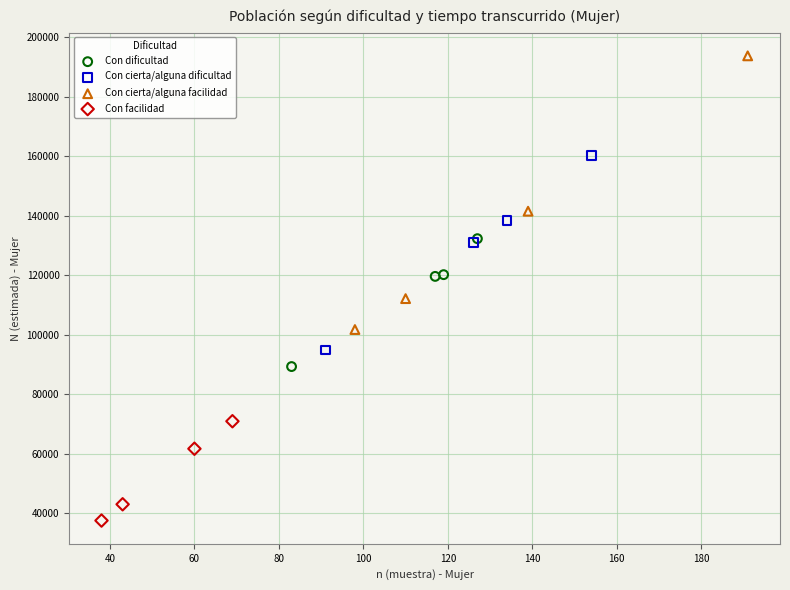

Which series has the widest spread of Y values?

Con cierta/alguna facilidad